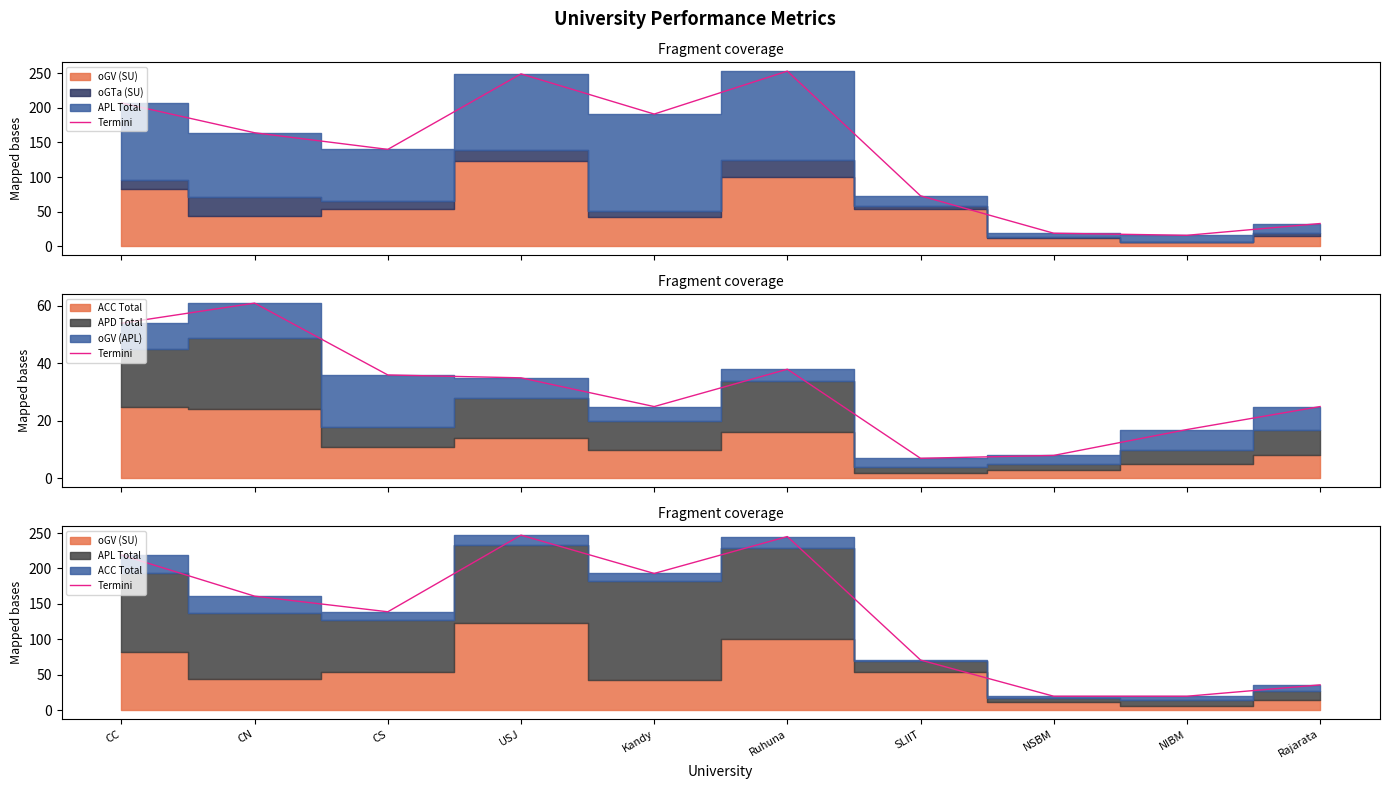

Is it true that the value at NIBM is 20?

True